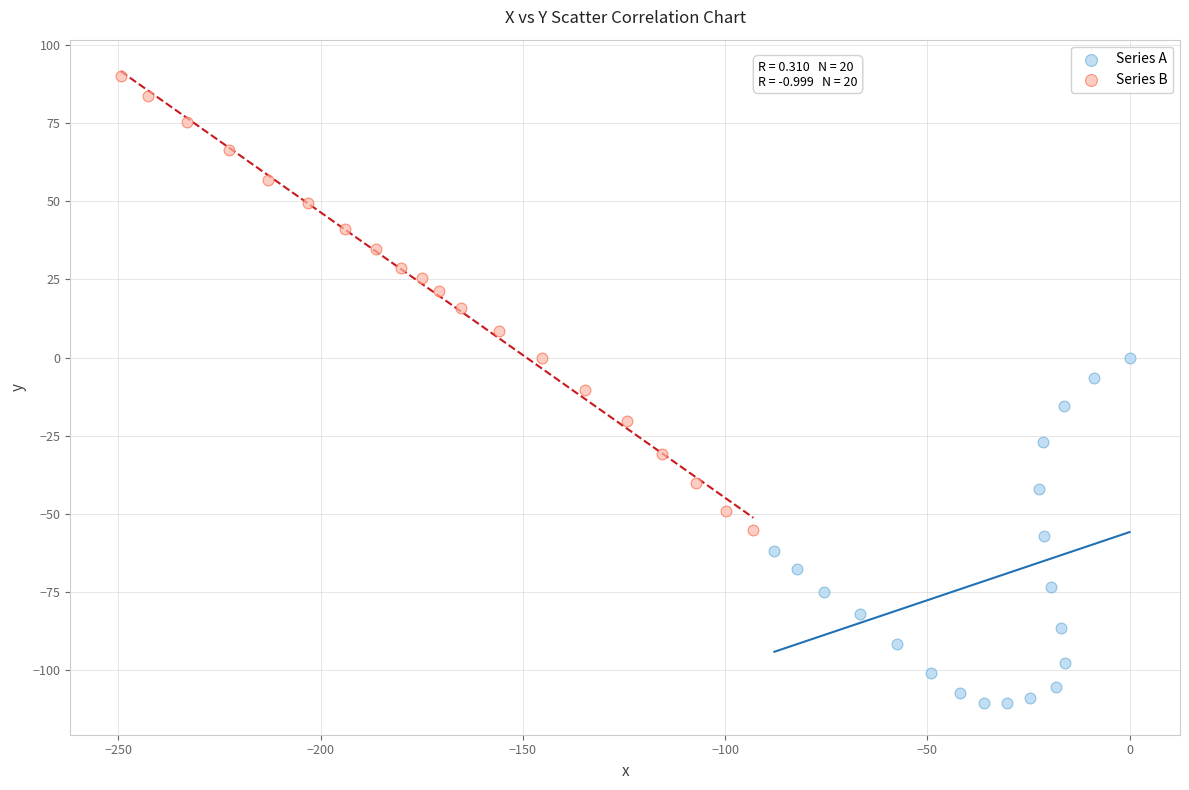

Which series reaches the maximum Y coordinate?

Series B